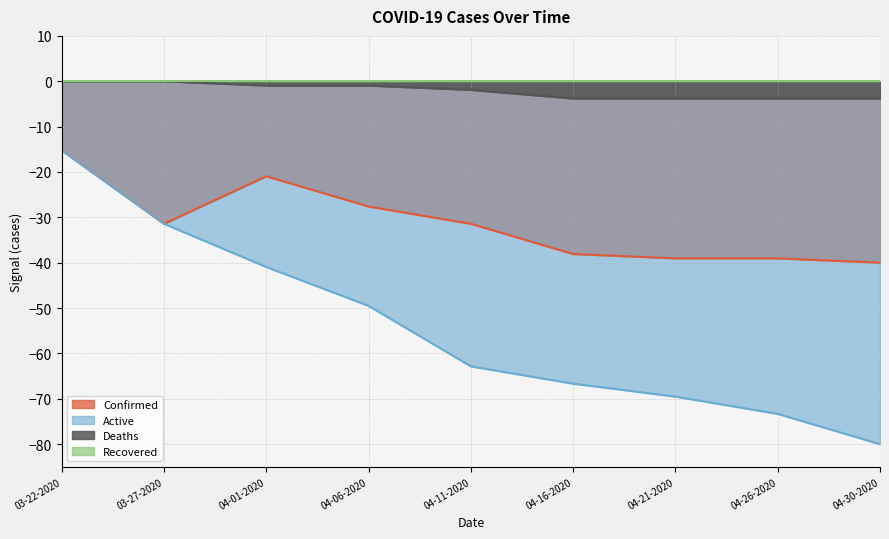

Read the Confirmed value at 04-16-2020.

-38.1